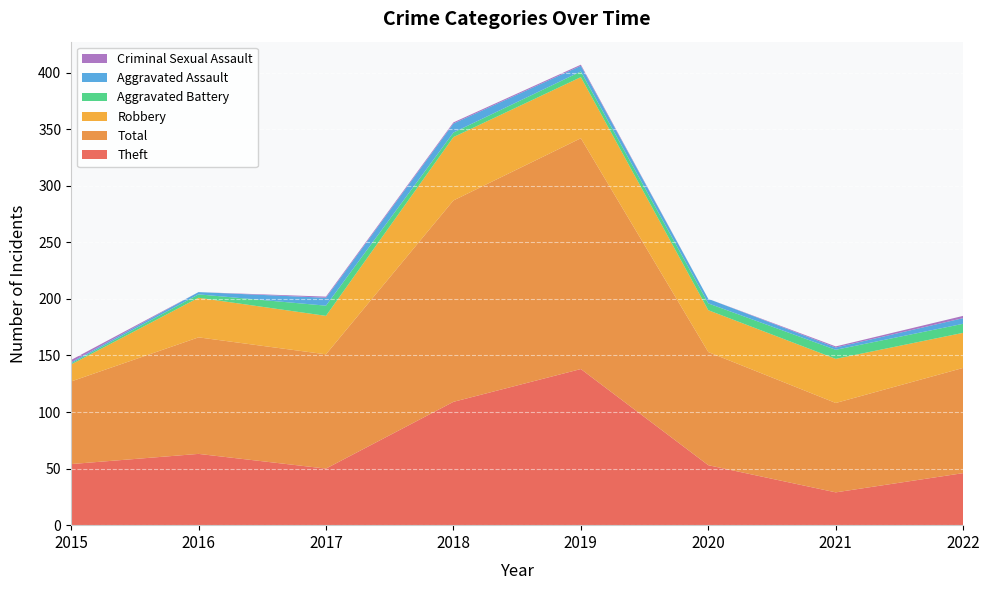

Reading left to right, transcribe all the data shown in this chart.

Aggravated Assault: 1	2	7	8	5	4	2	5
Aggravated Battery: 1	3	9	4	5	6	8	8
Robbery: 15	35	34	56	54	37	39	31
Theft: 54	63	50	109	138	53	29	46
Criminal Sexual Assault: 2	0	1	1	1	0	1	2
Total: 73	103	101	178	204	100	79	93